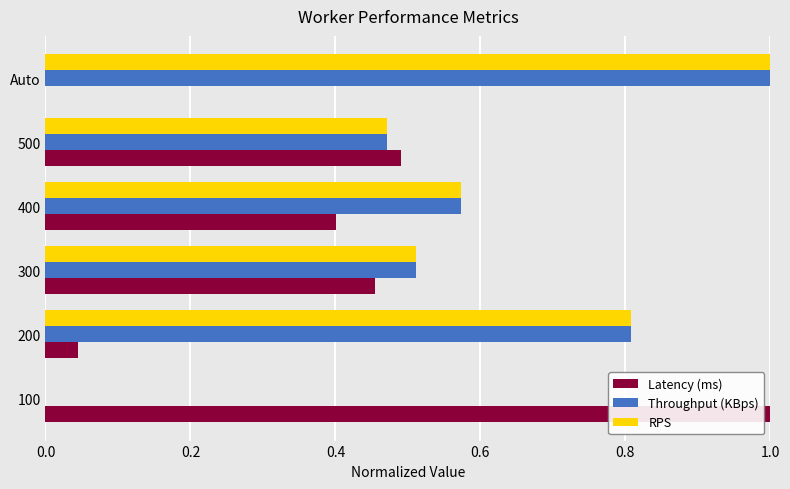

The value of RPS at Auto is 0.5. True or false?

False